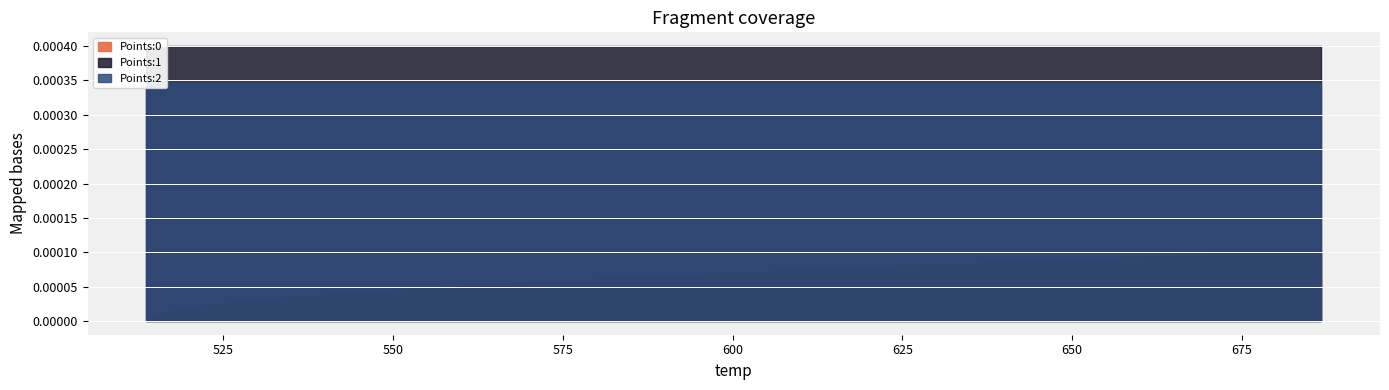

True or false: Points:2 and Points:0 cross at least once.

False